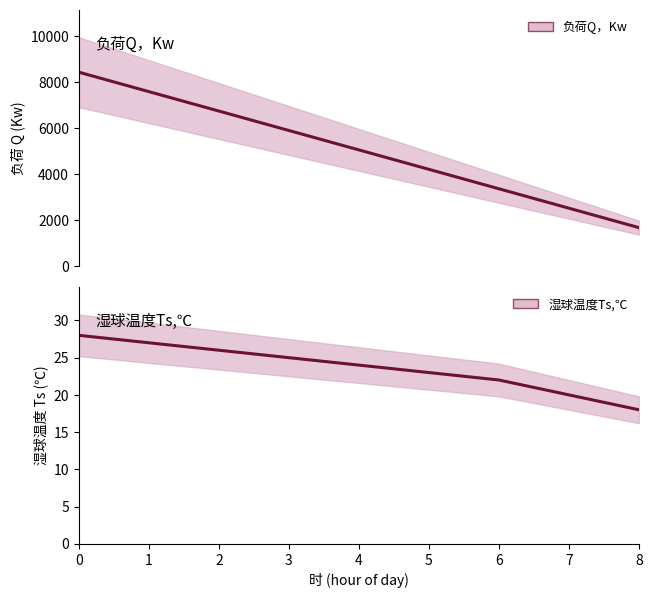

What is the approximate value of 负荷Q，Kw at 0?

8442.0